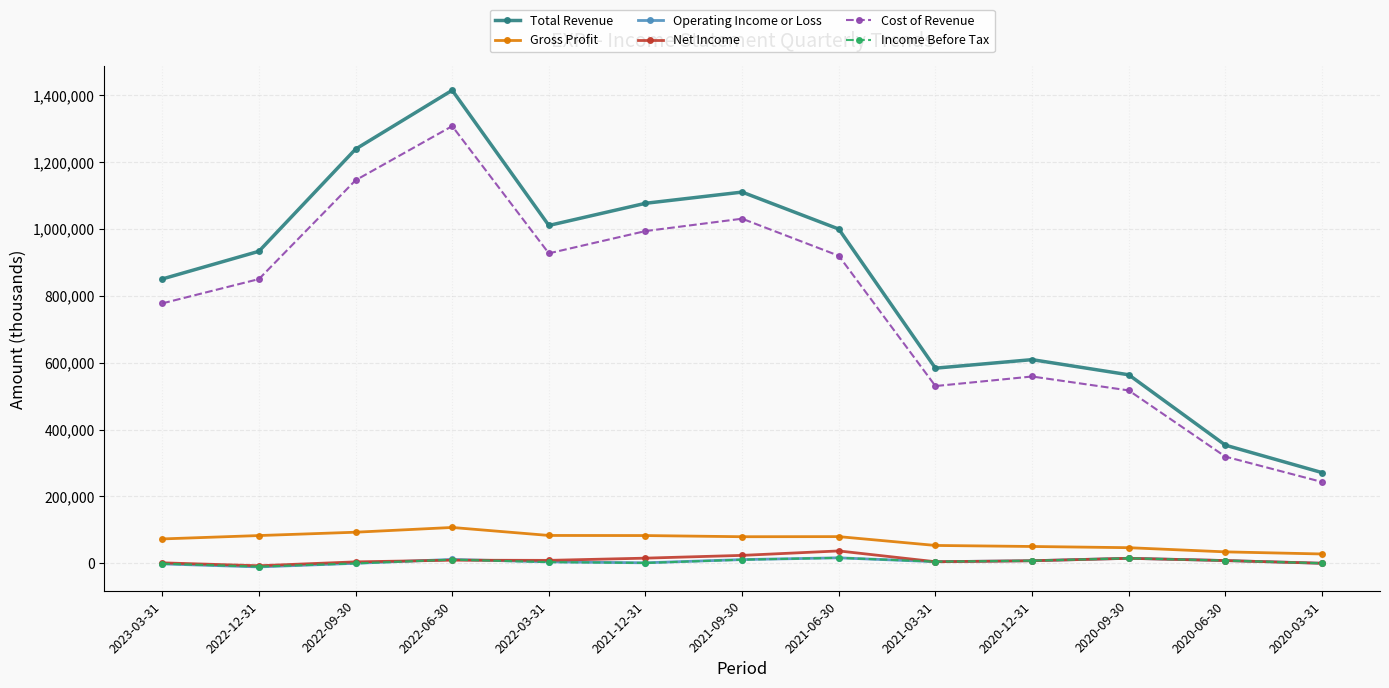

Between 2023-03-31 and 2021-03-31, which series saw the biggest shift?

Total Revenue